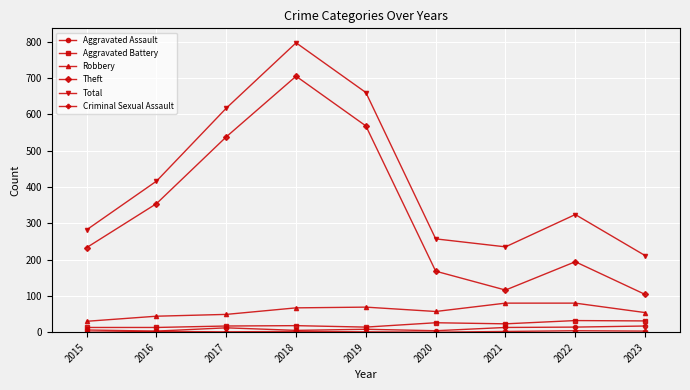

What is the difference between the maximum and minimum values in the Robbery series?

50